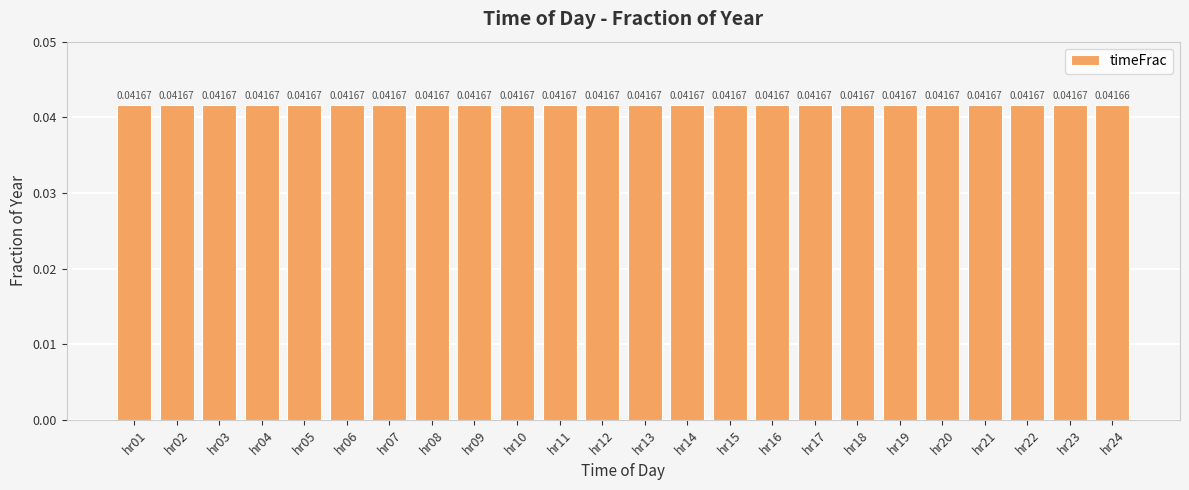

What is the sum of all values?

1.0